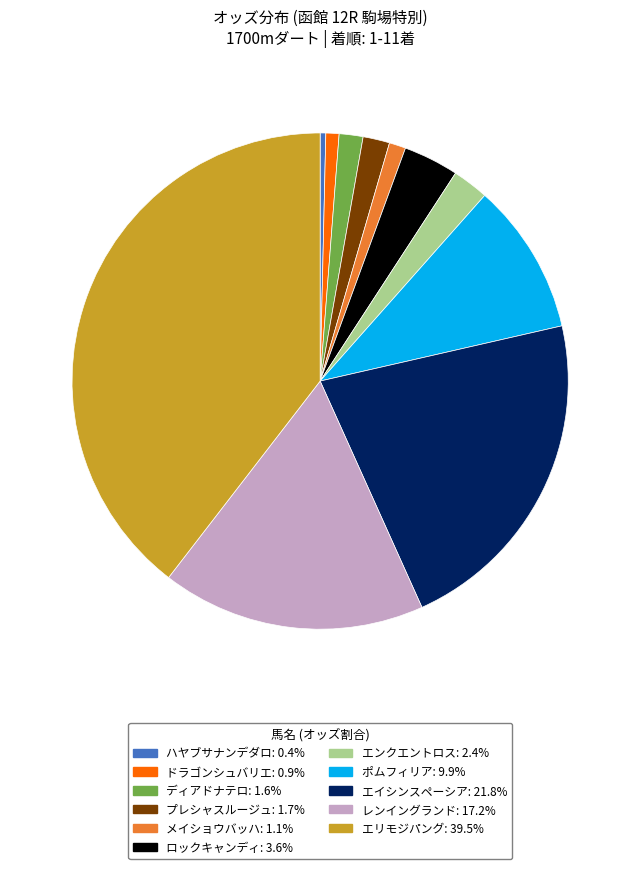

Is it true that メイショウバッハ is 9% of the pie?

False